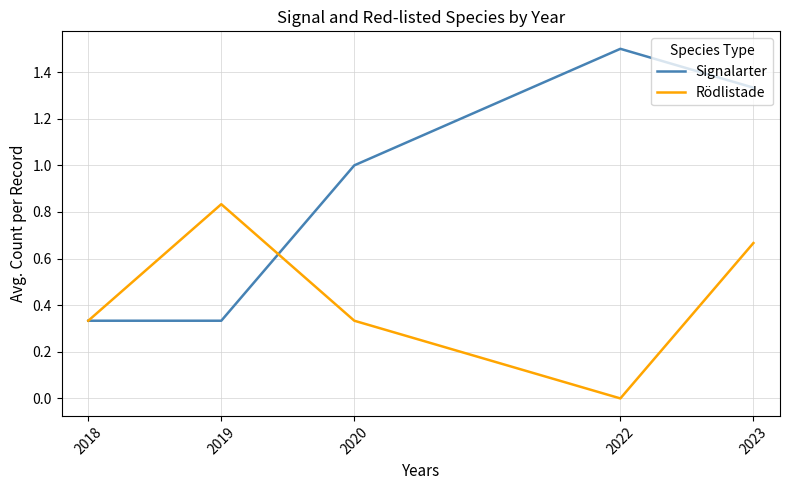

True or false: Signalarter and Rödlistade intersect in this chart.

True